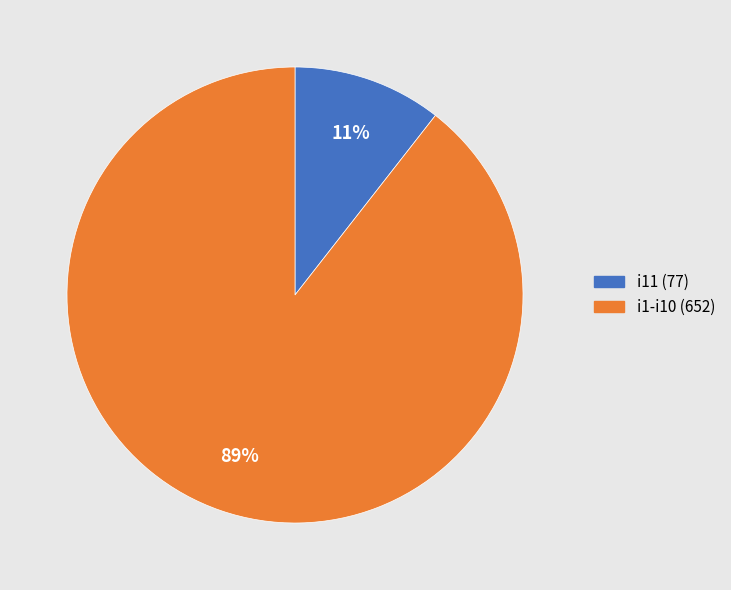

To the nearest percent, what percentage of the pie is i1-i10 (652)?

89%